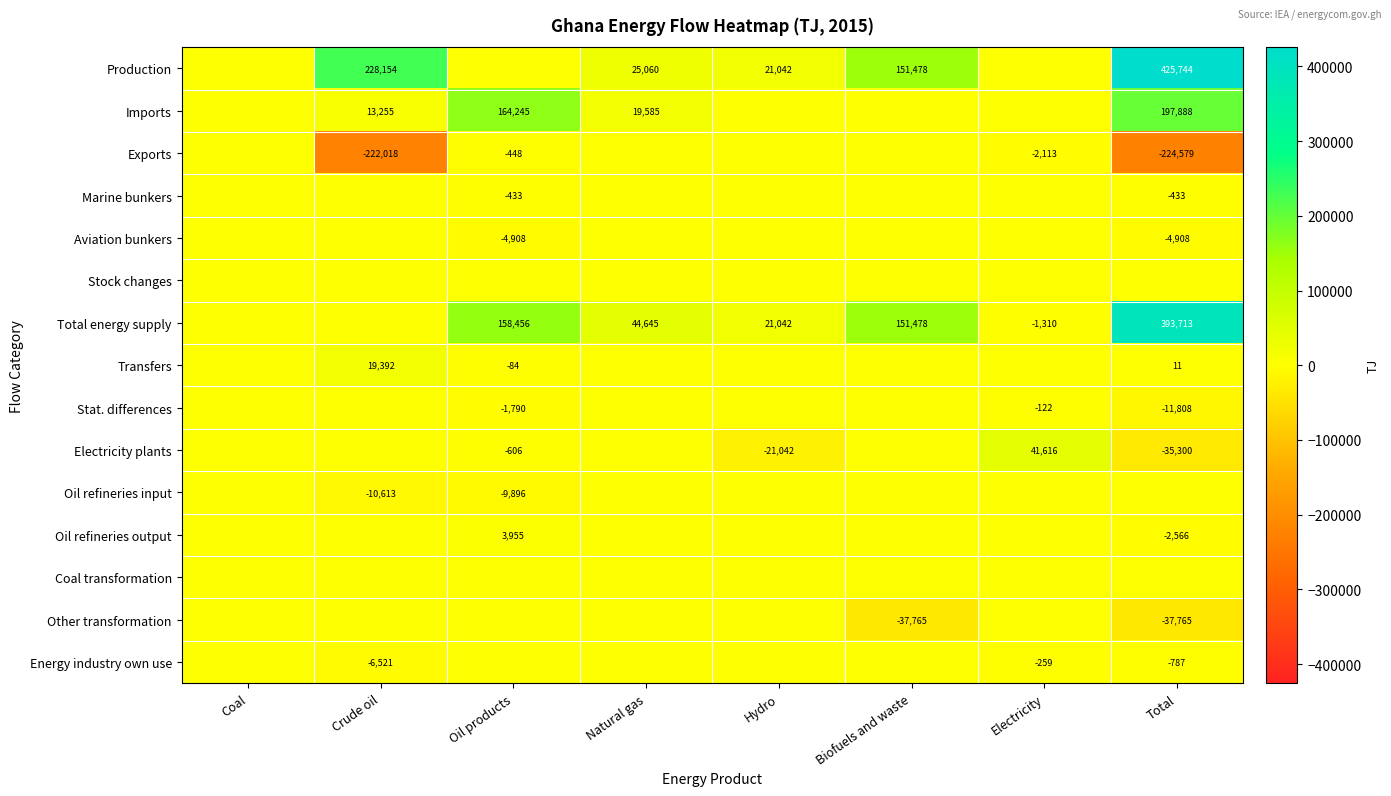

The value of Total energy supply at Electricity is -1310. True or false?

True